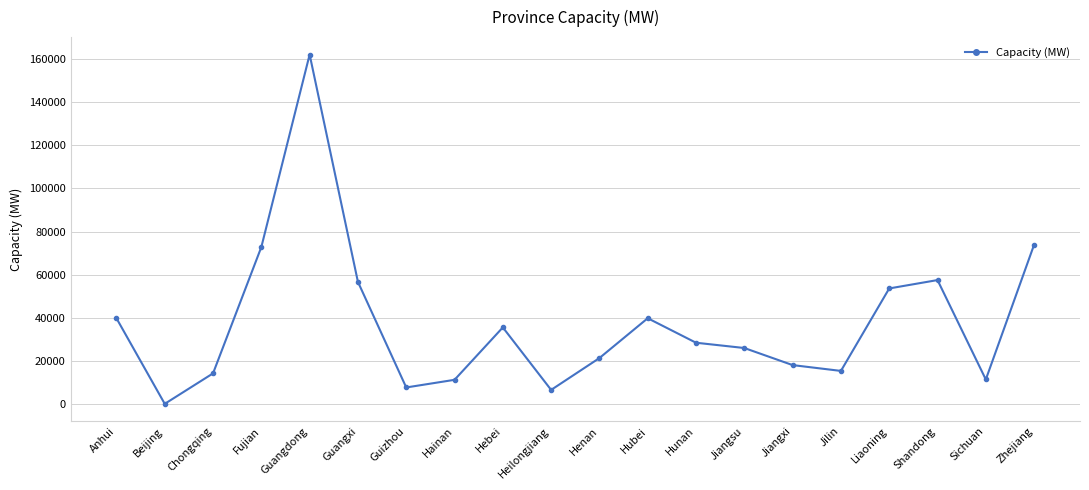

What is the label of the 15th point from the right?

Guangxi